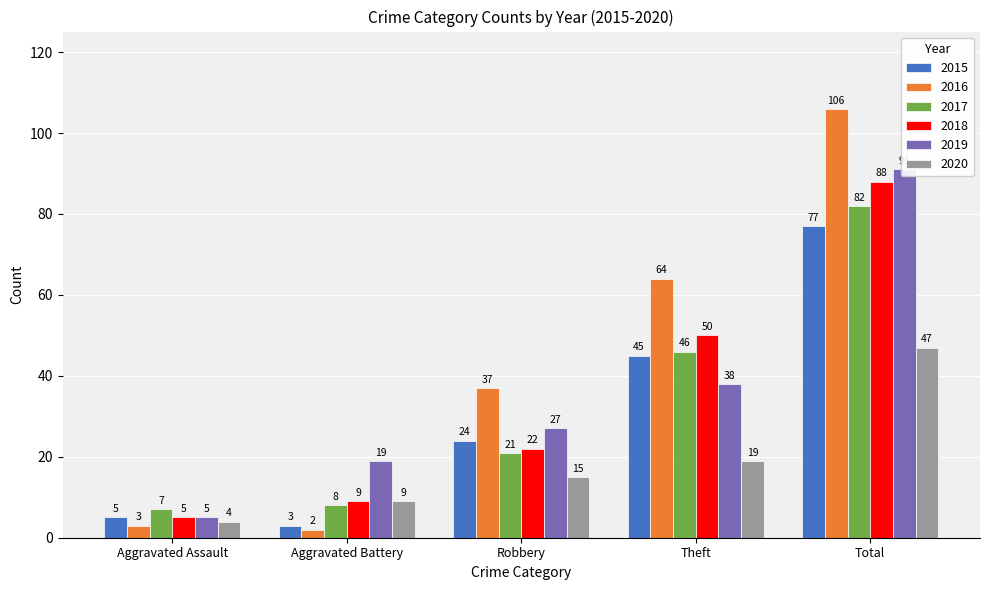

Which category has the highest value in the 2015 series?

Total